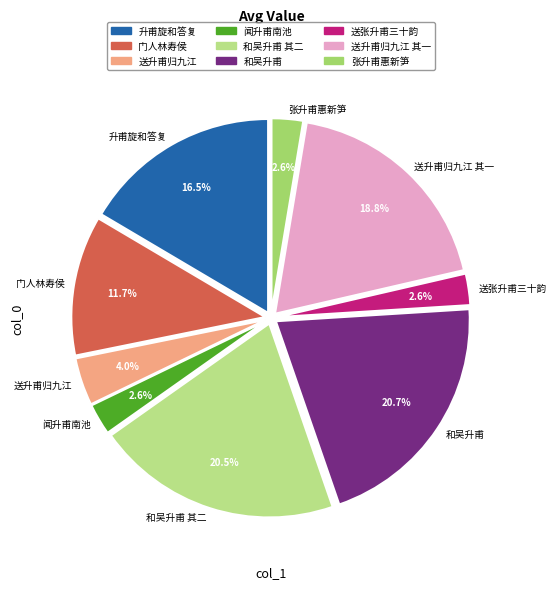

Combined, what portion of the pie is 送张升甫三十韵 and 送升甫归九江 其一?

21.4%